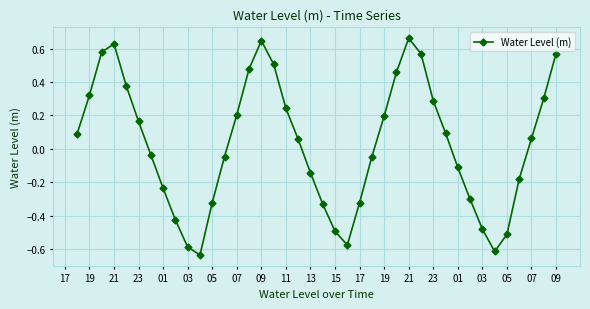

True or false: the data has more than 0 interior local peaks.

True